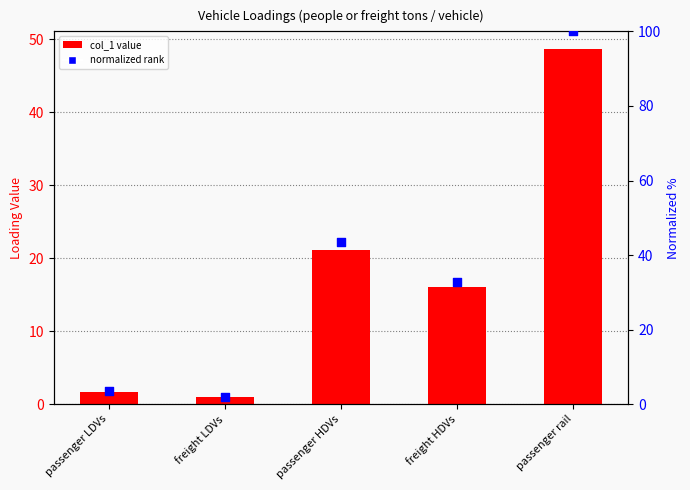

Which series has the widest spread of Y values?

normalized rank